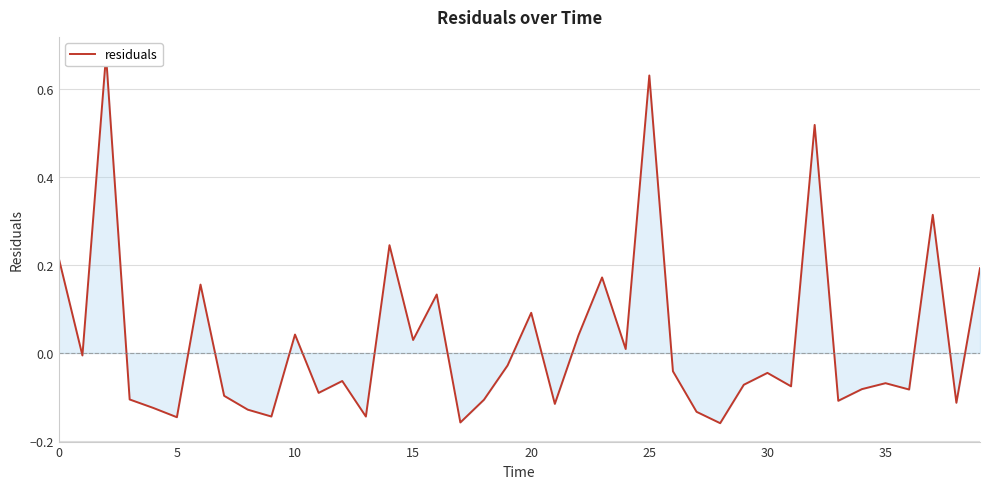

Does the chart display data point markers on the line(s)?

No